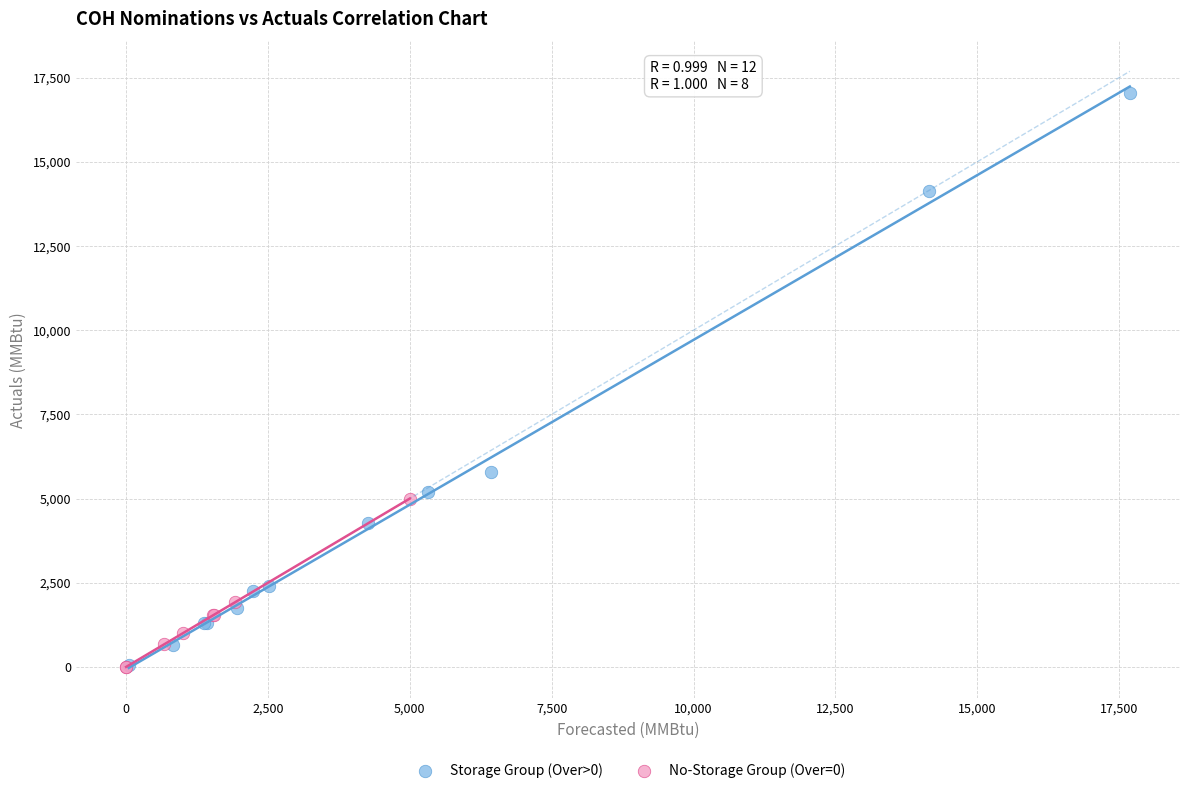

Which series contains the highest Y value?

Storage Group (Over>0)